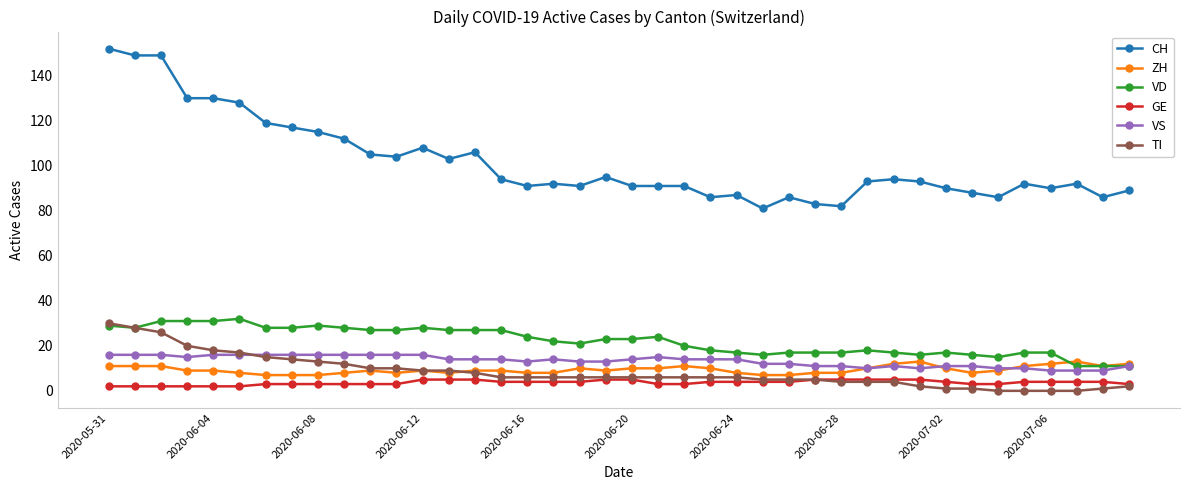

At how many categories does at least one series exceed 146?

3